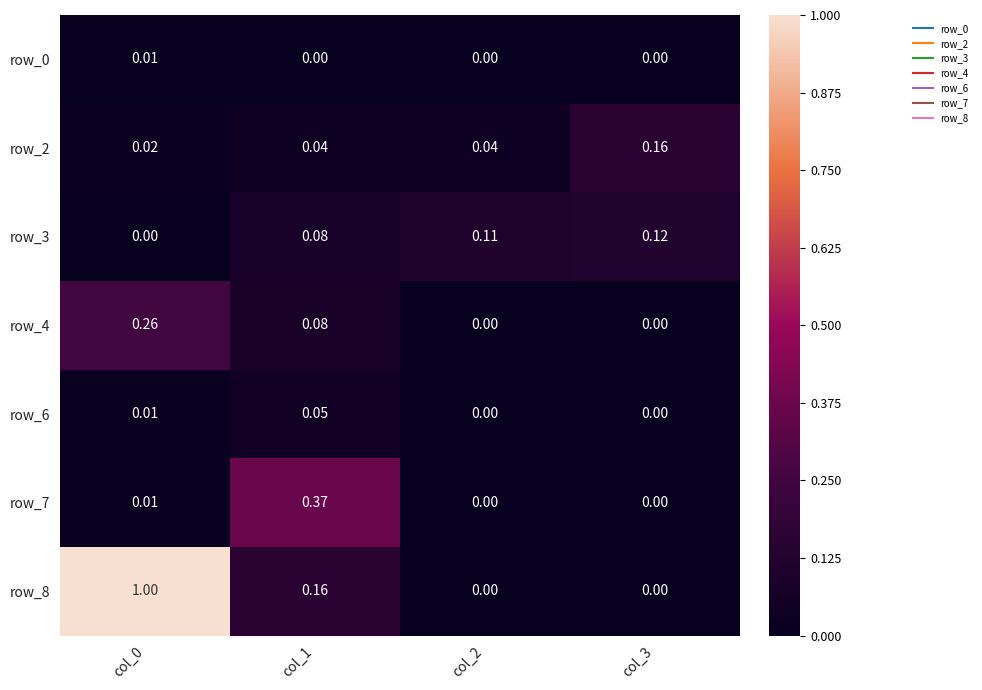

Is the value of row_4 at col_0 greater than the value of row_6 at col_0?

Yes